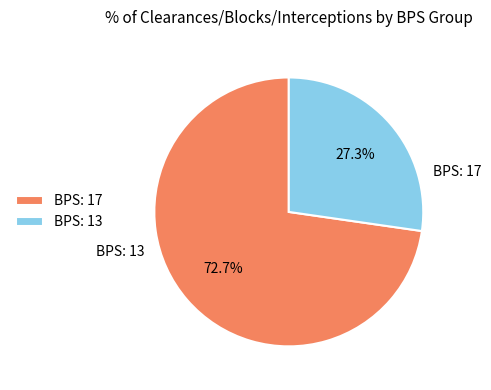

Between BPS: 13 and BPS: 17, which is larger?

BPS: 17